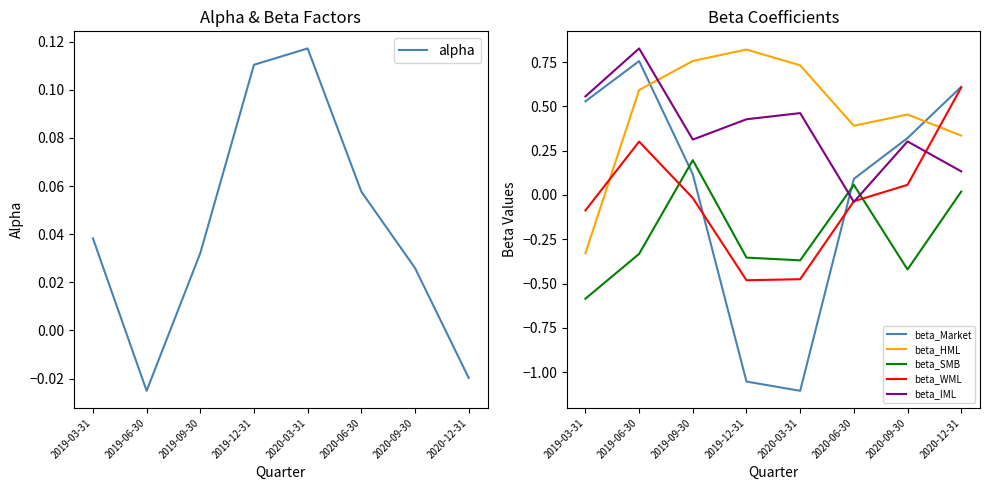

Does the chart display data point markers on the line(s)?

No